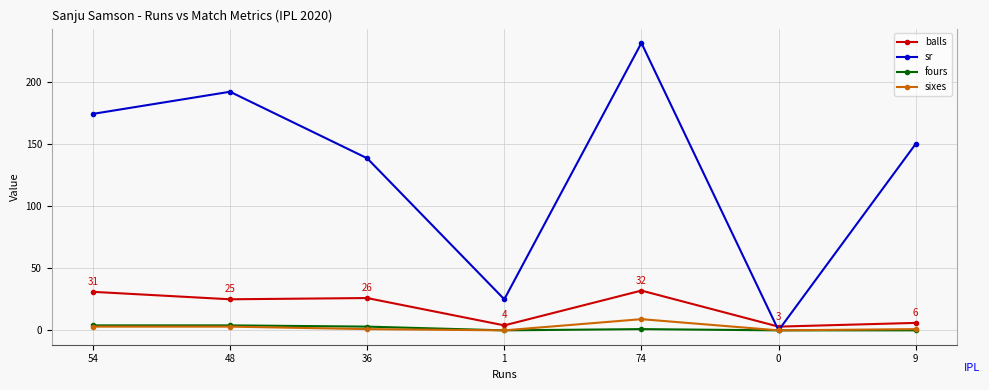

True or false: balls has more than 2 interior local peaks.

False